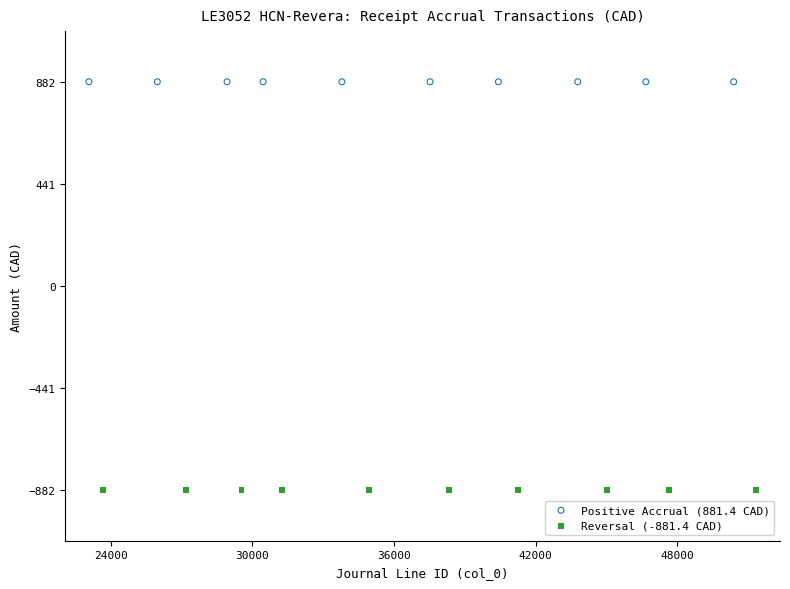

Which series contains the lowest Y value?

Reversal (-881.4 CAD)